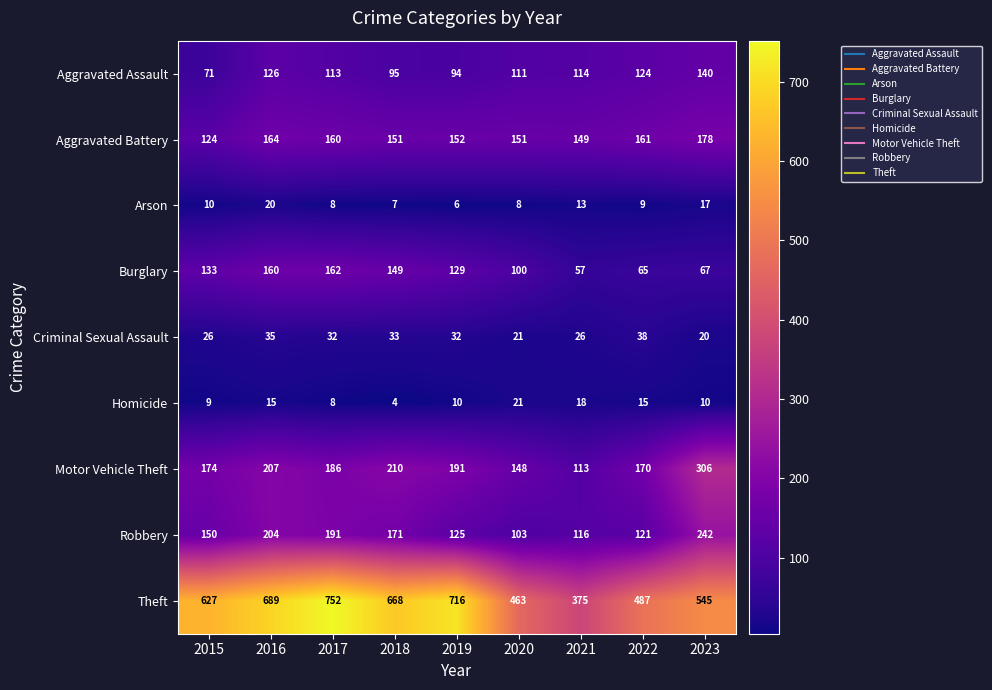

What is the difference between the Arson values at 2021 and 2023?

4